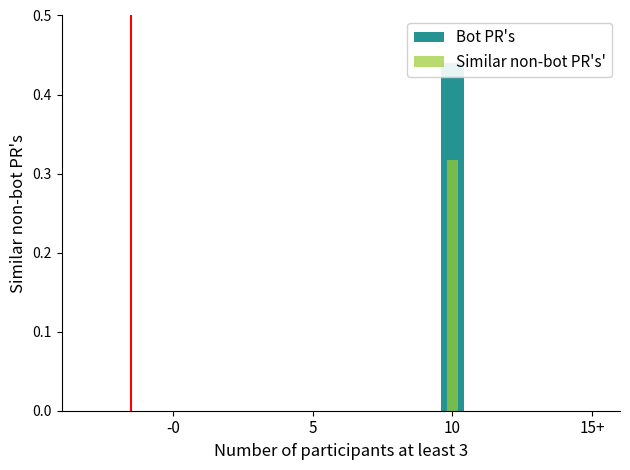

Rank the series by their maximum value, from highest to lowest.

Bot PR's, Similar non-bot PR's'